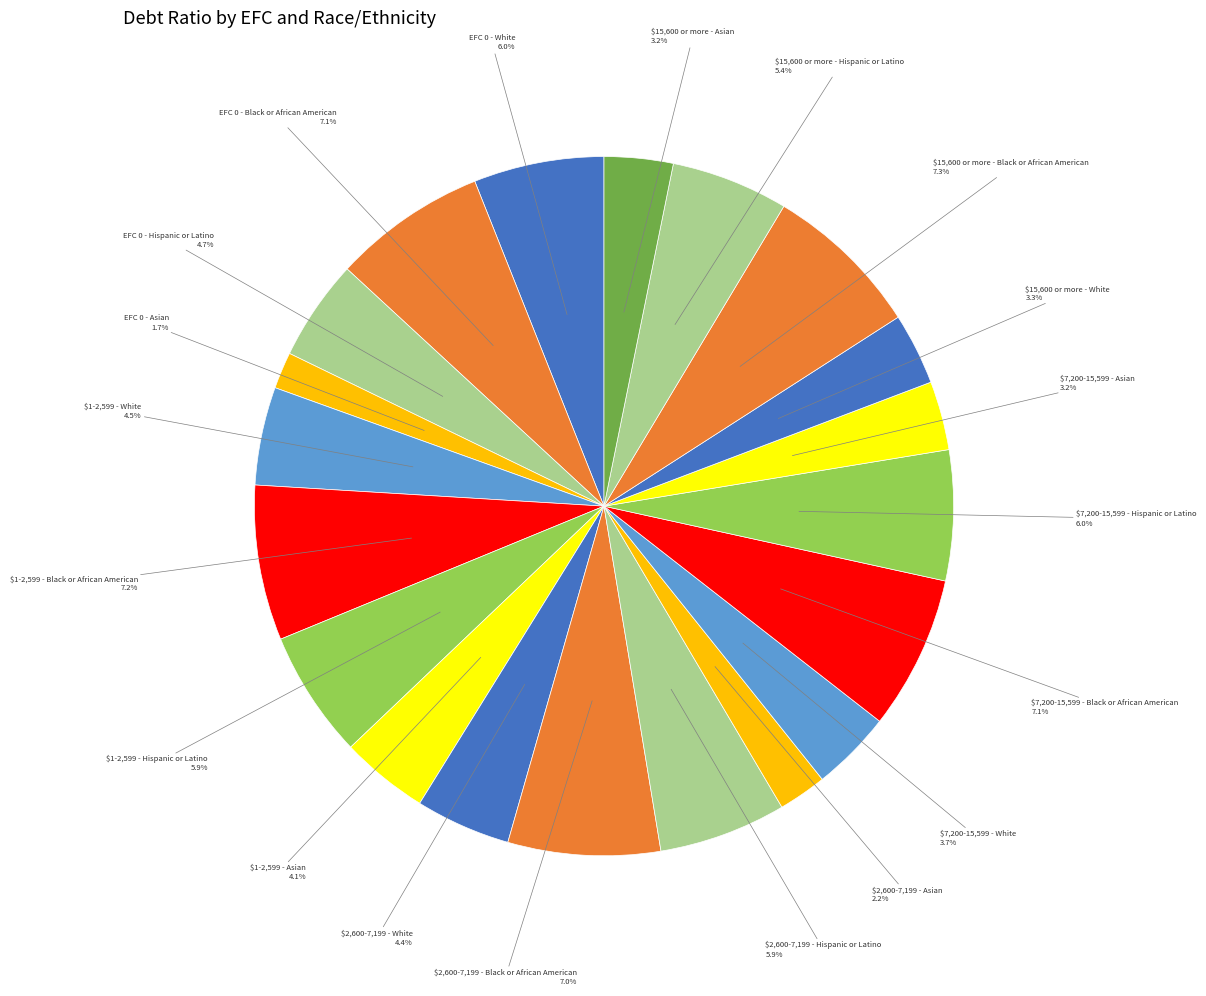

Count the number of slices in the pie.

20